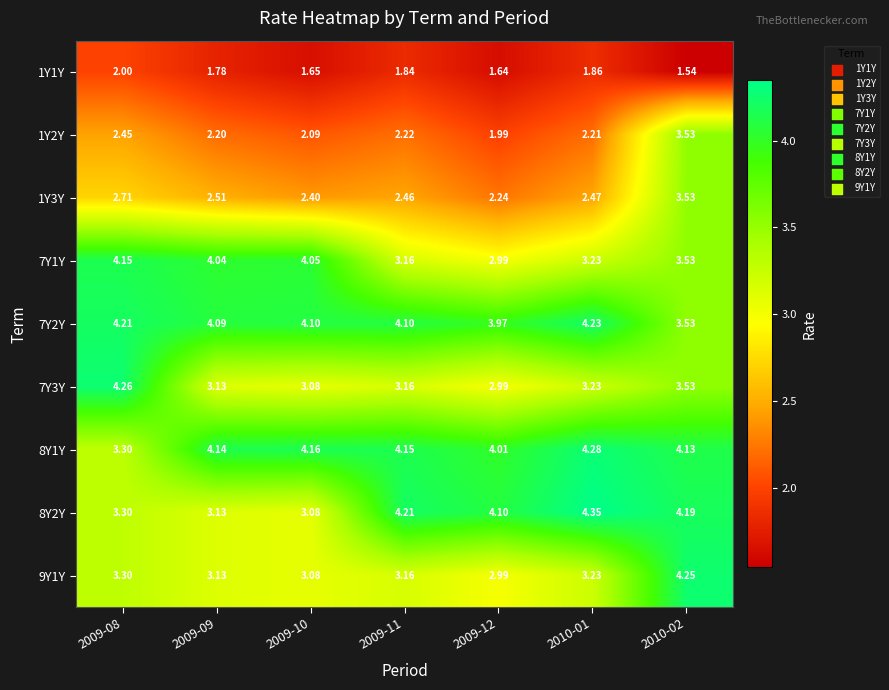

Is the value of 7Y2Y at 2009-08 greater than the value of 8Y2Y at 2009-10?

Yes